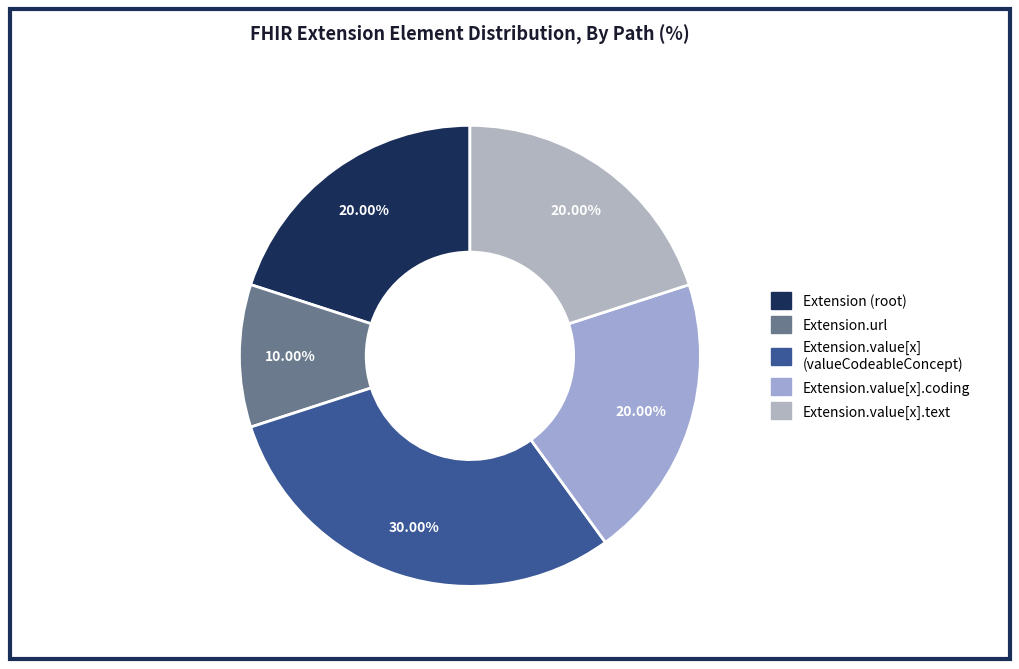

How many slices are in this pie chart?

5